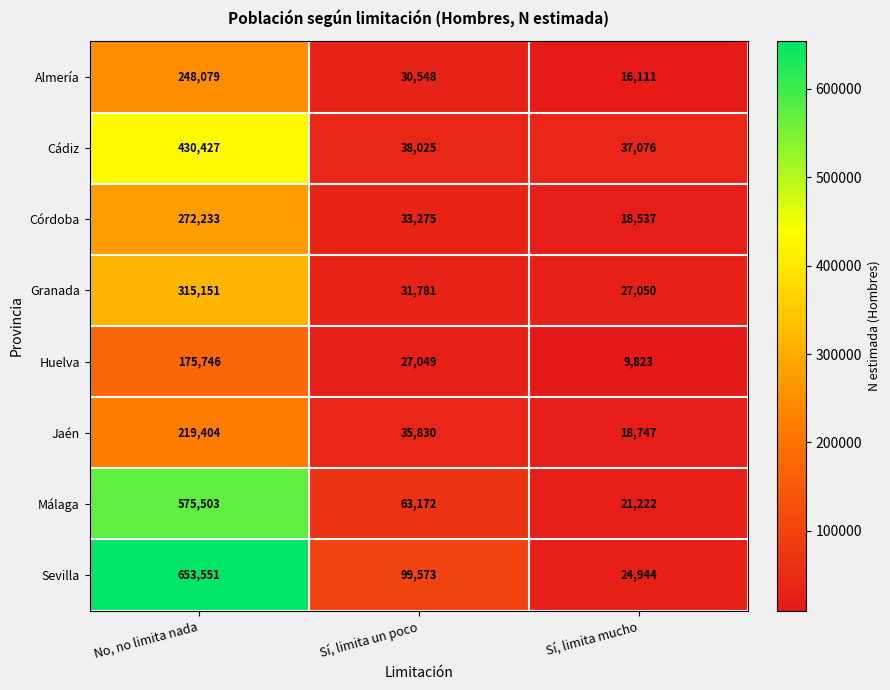

Count the number of data series in this chart.

8